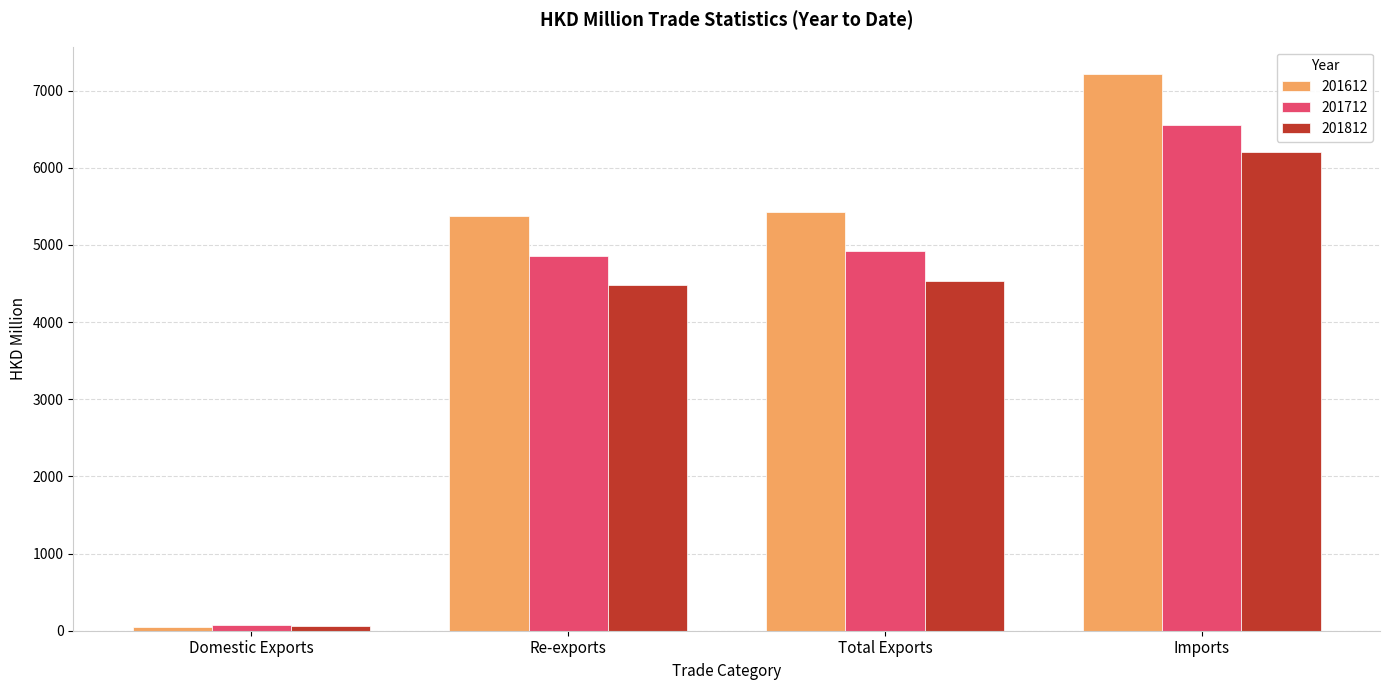

What is the average value of the 201712 series?

4102.9